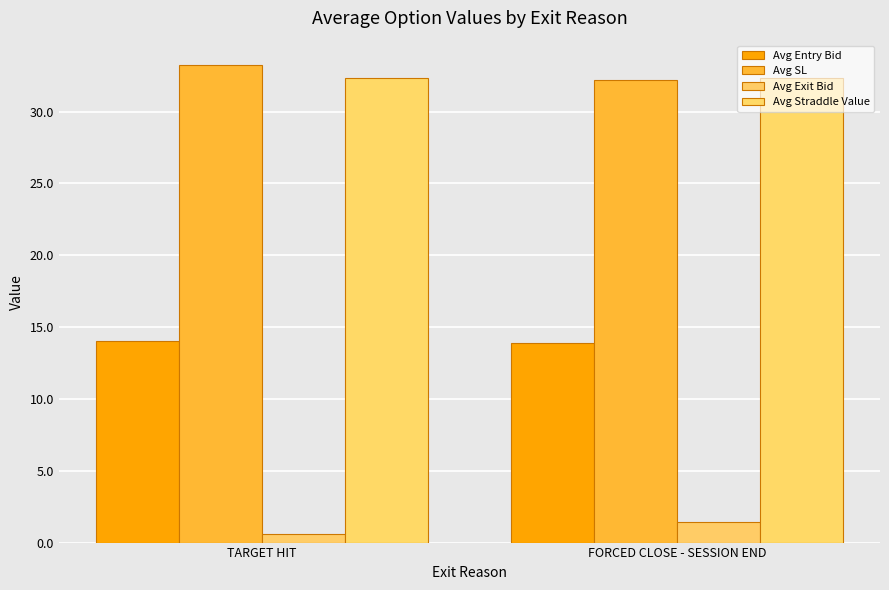

What is the sum of the Avg SL values at TARGET HIT and FORCED CLOSE - SESSION END?

65.5